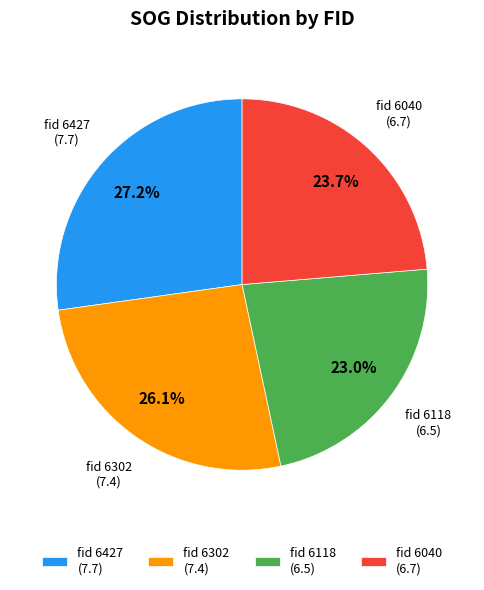

Is there any slice that represents more than half of the pie?

No